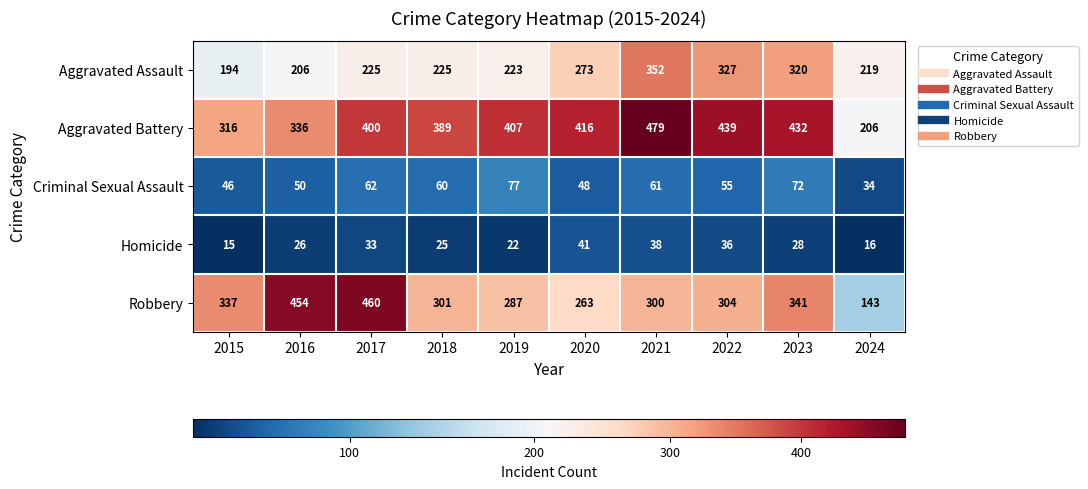

What is the difference between the maximum and minimum values in the Homicide series?

26